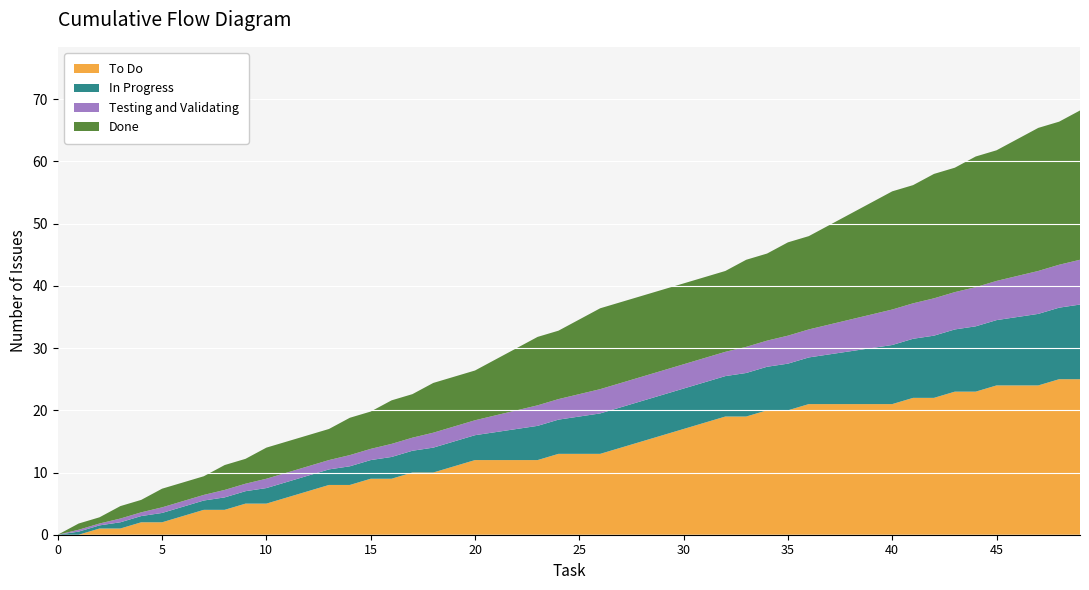

True or false: To Do has a value of 24.0 at 45.

True